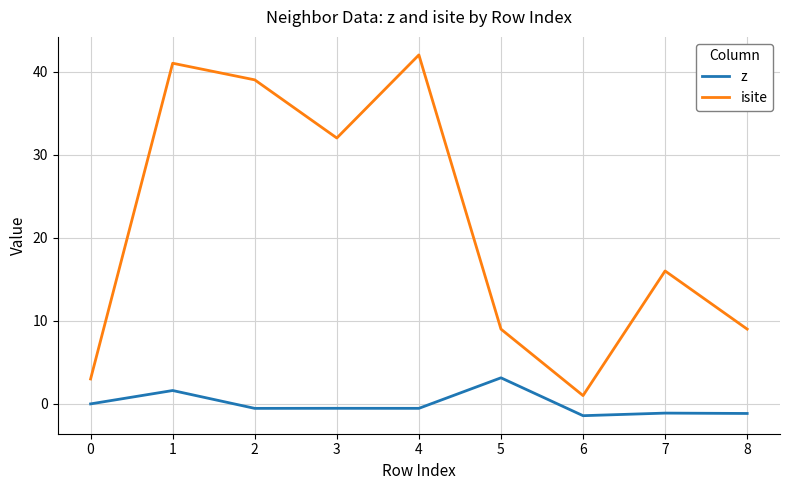

What is the greatest value displayed?

42.0